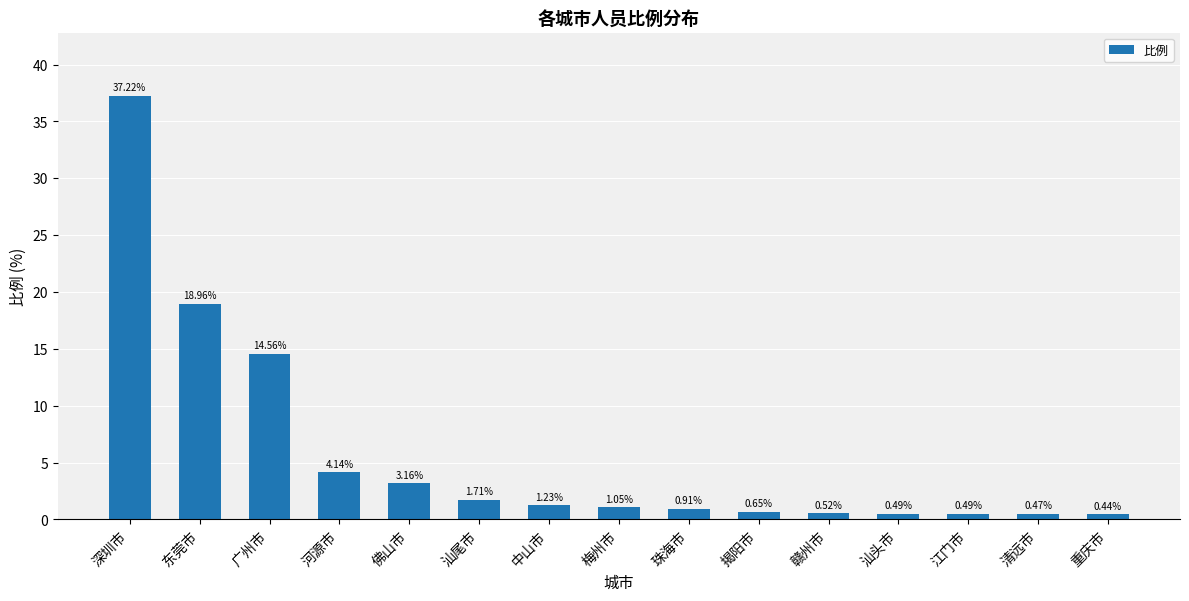

How many values are below 1?

7